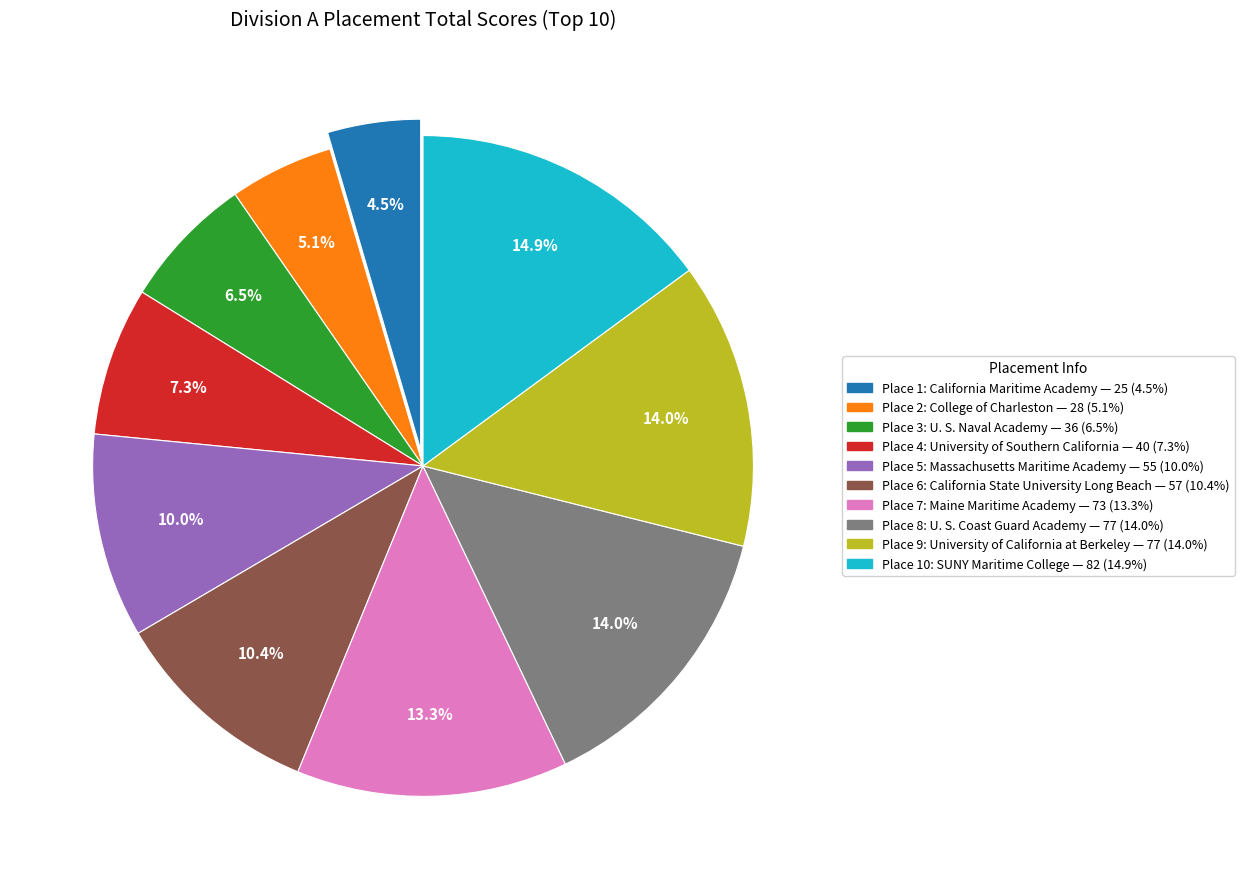

Is there a majority slice in this chart?

No